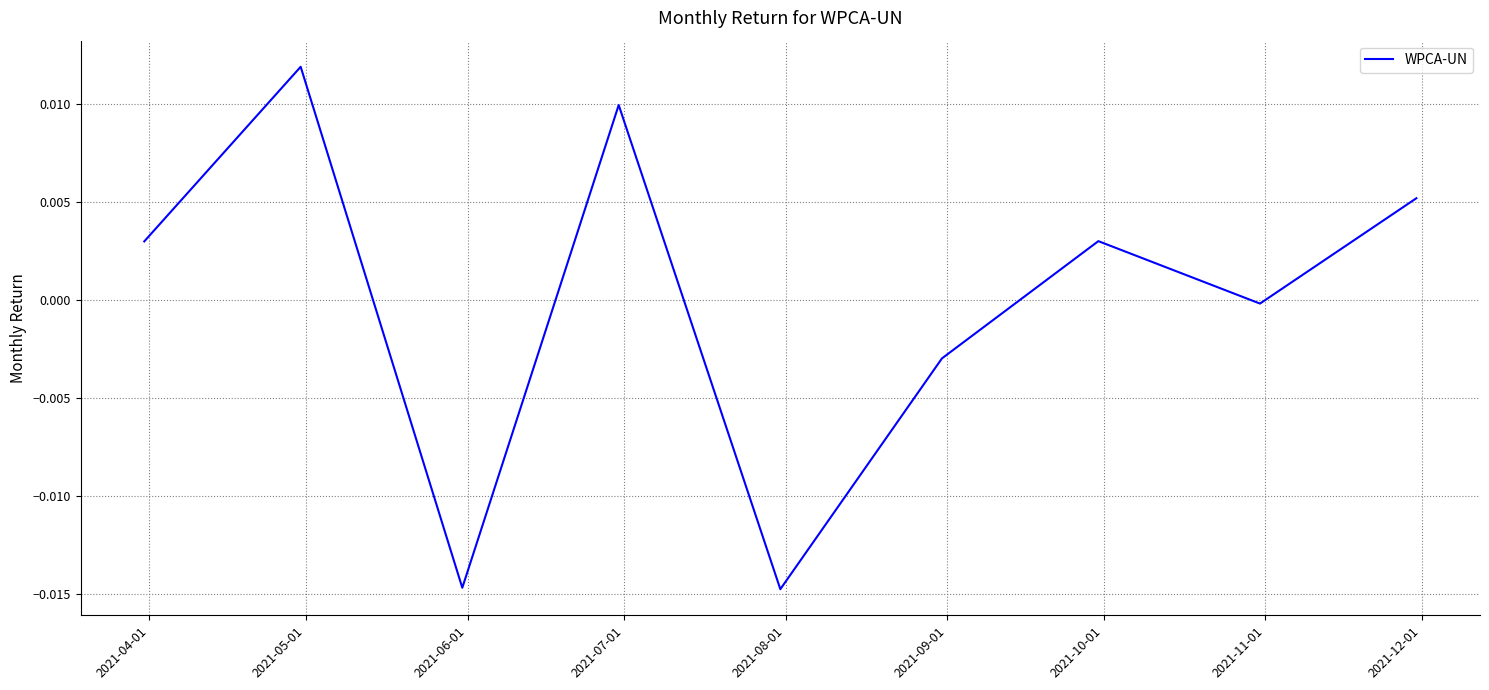

What is the label of the 5th point from the right?

2021-08-01